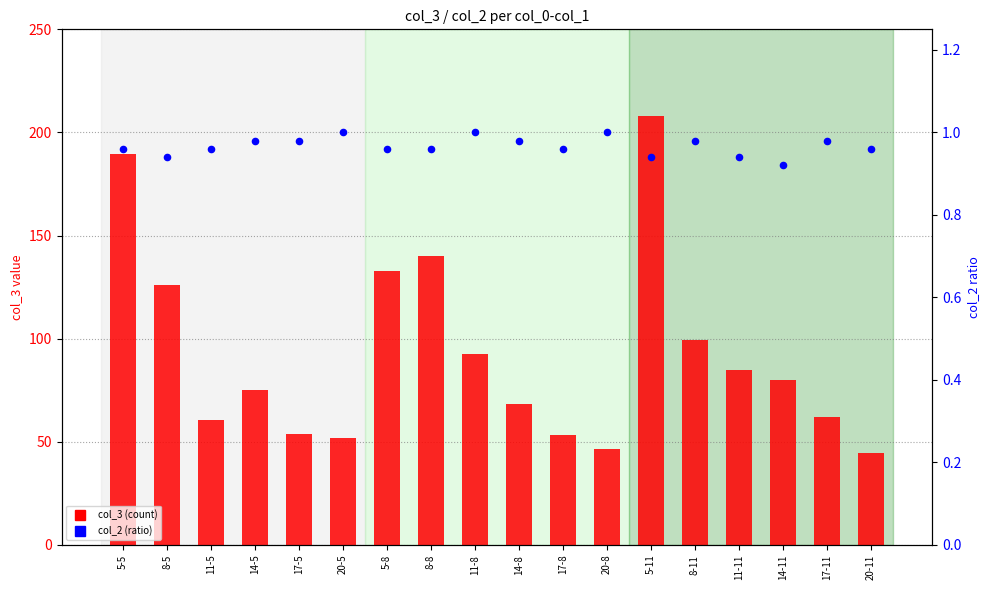

What are all the series names shown in the legend?

col_3 (count), col_2 (ratio)